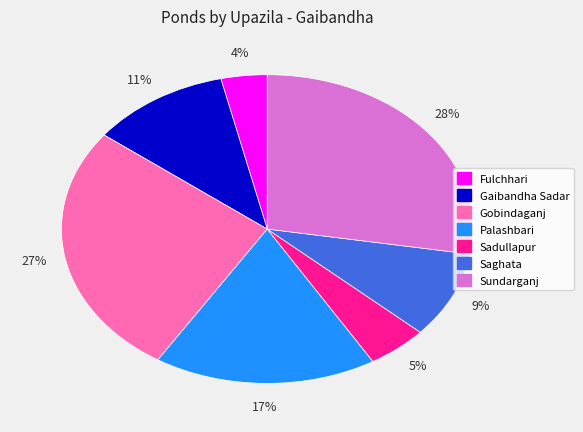

What percentage is the Palashbari slice, to the nearest percent?

17%